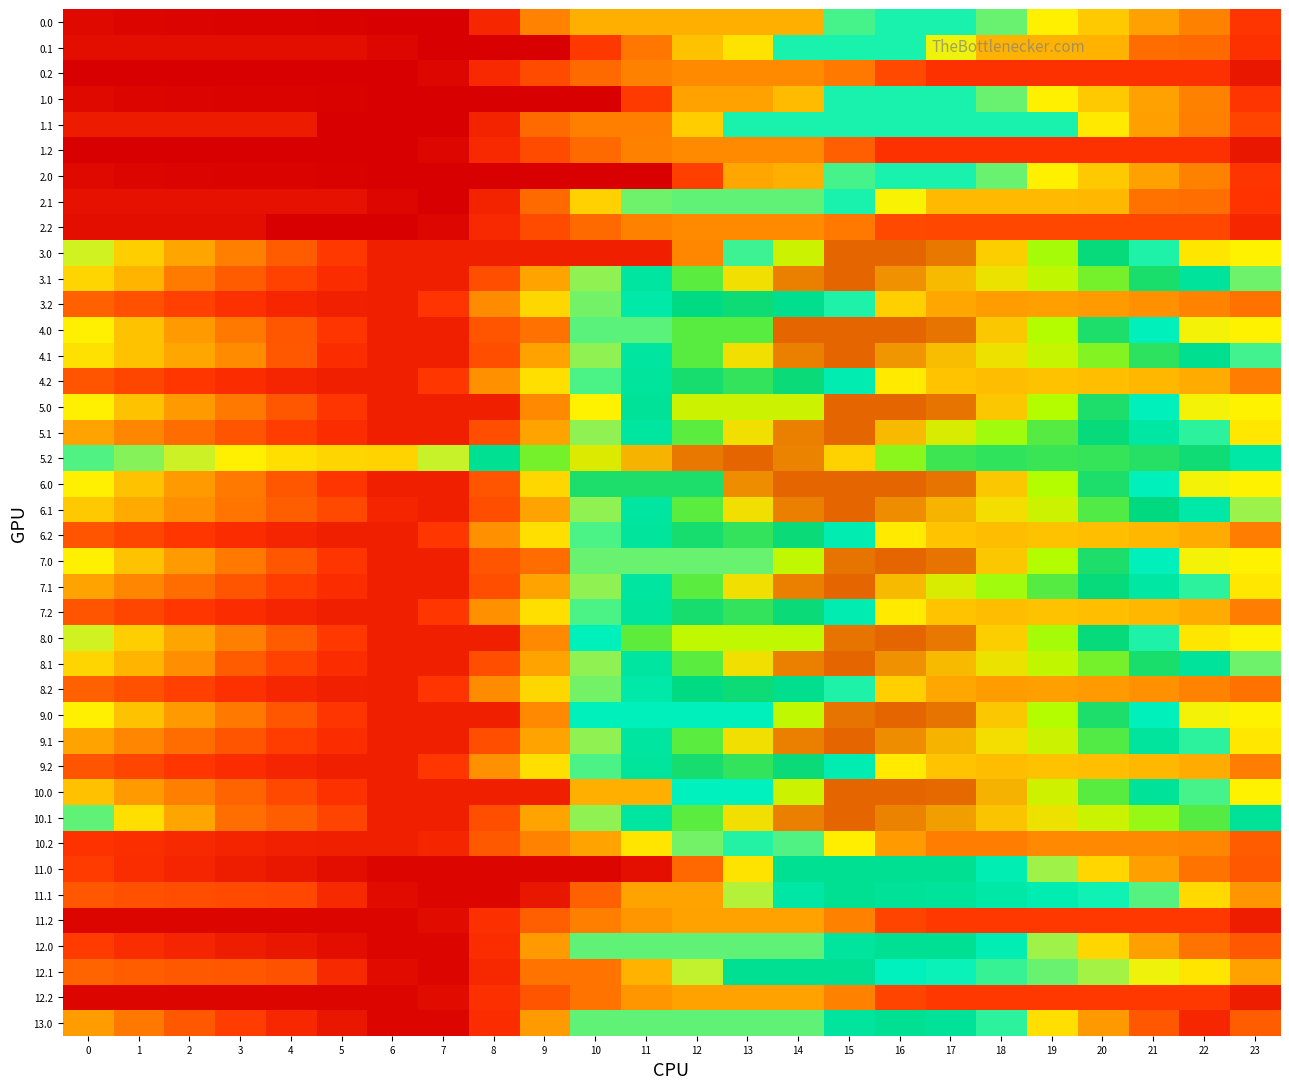

Which has a higher value, 21 or 22?

21